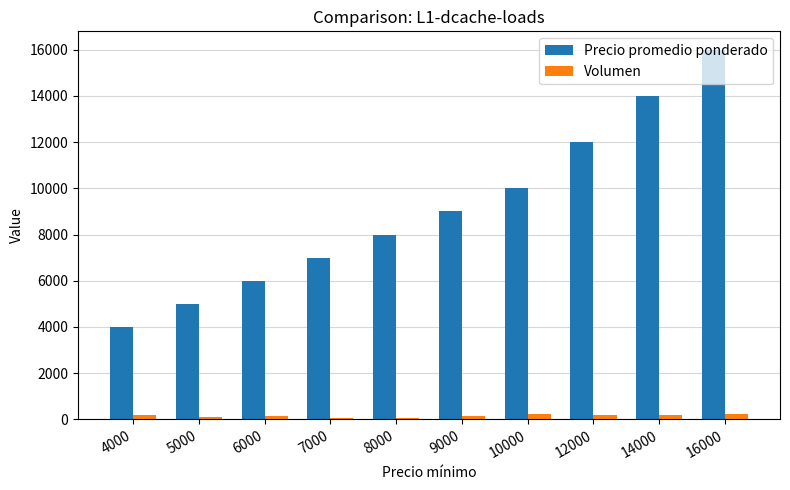

At which category is the sum across all series the highest?

16000